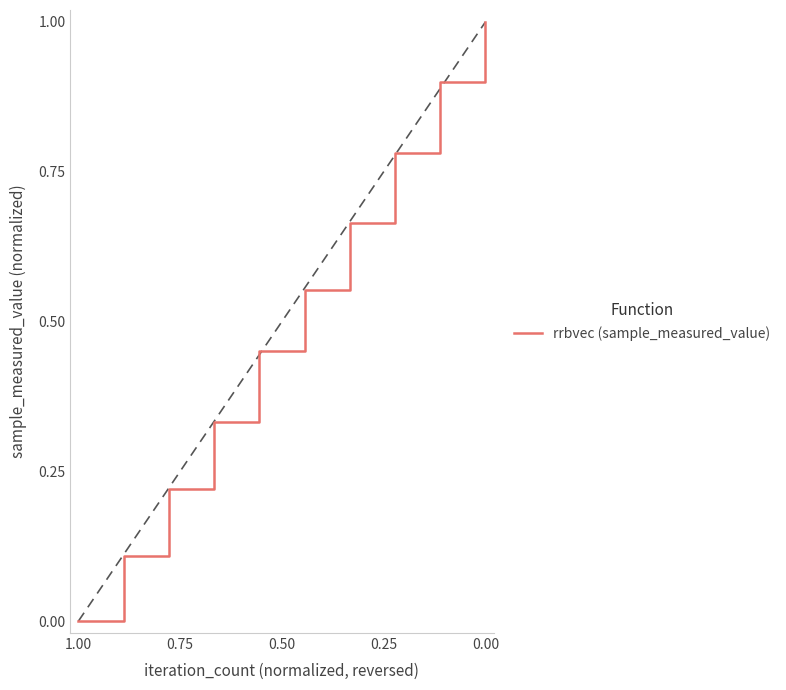

Reading left to right, transcribe all the data shown in this chart.

0.0	0.1	0.2	0.3	0.5	0.6	0.7	0.8	0.9	1.0